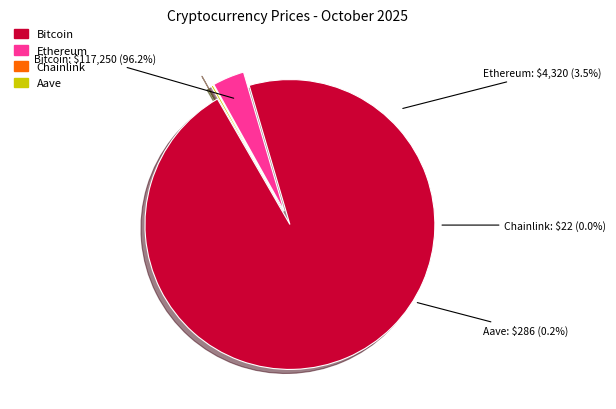

To the nearest percent, what is the average slice percentage?

25%